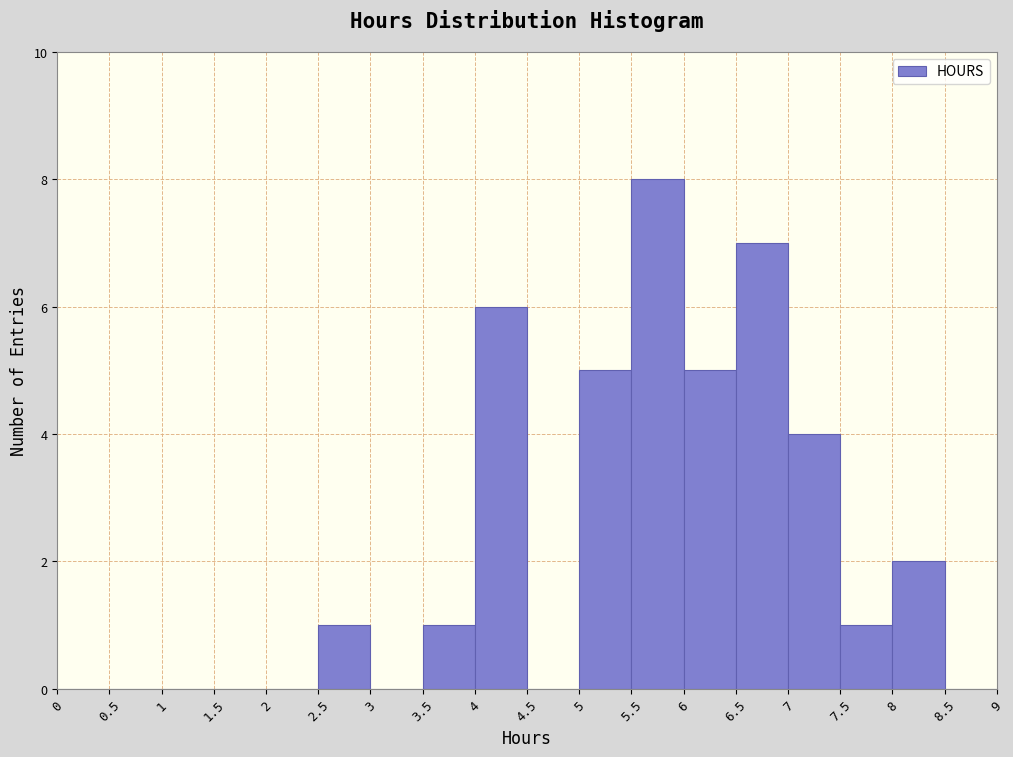

How tall is the bar that spans 8 to 8.5 on the x-axis? The values are not printed on the chart, so give them approximately, as read against the axis.

2